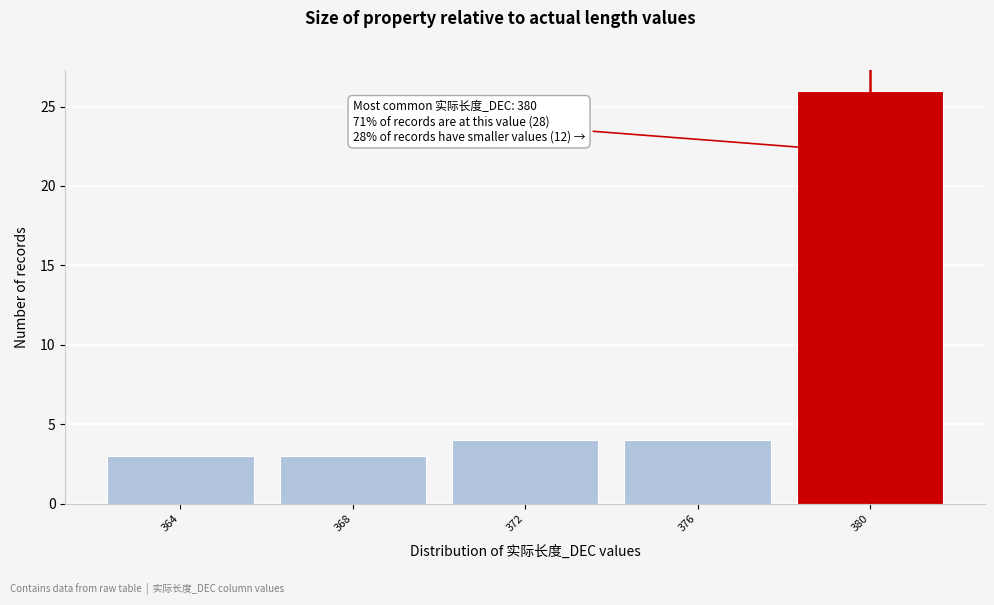

Which range on the x-axis has the tallest bar?

378 to 382